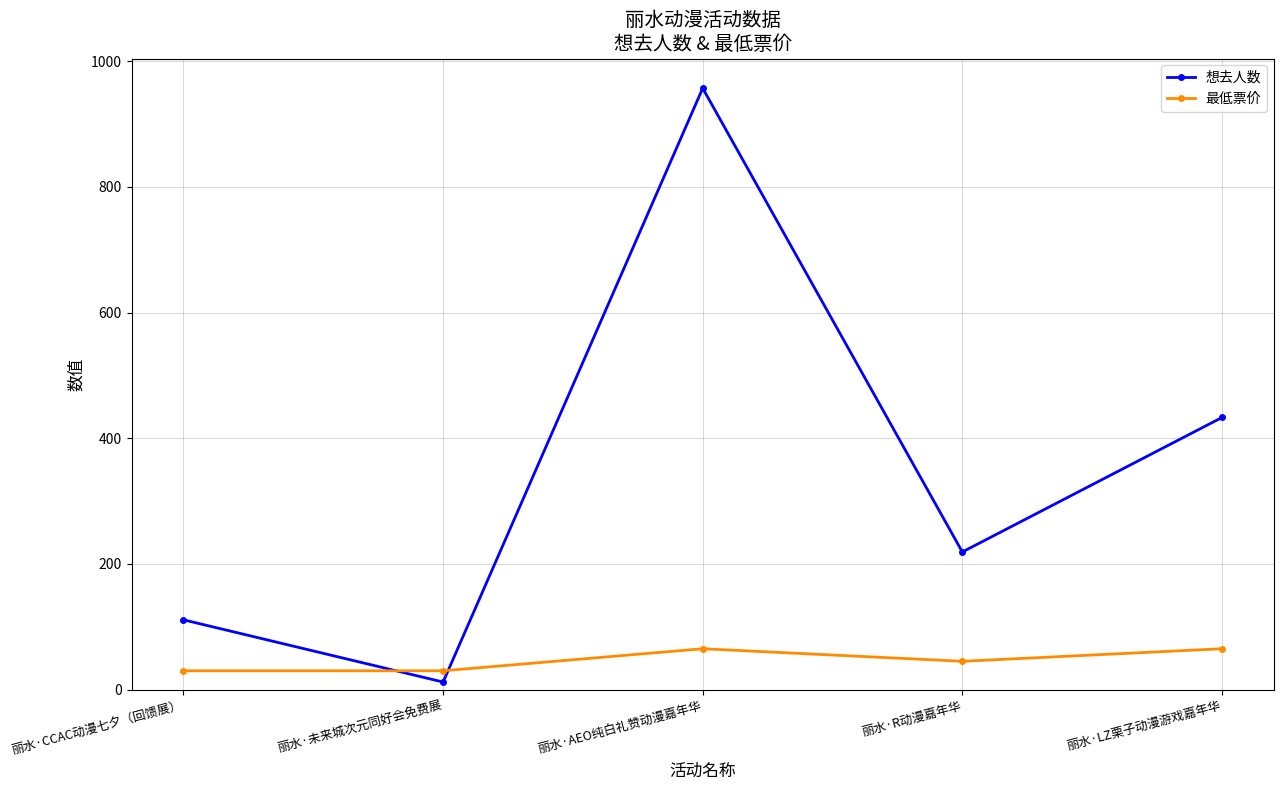

What is the maximum value shown in the chart?

957.0